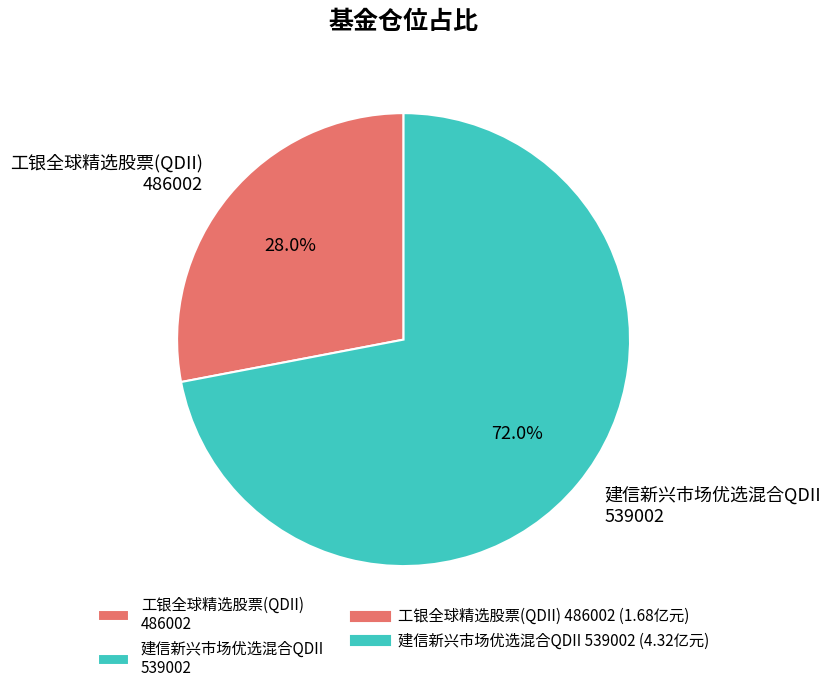

Approximately how many times larger is the value at 建信新兴市场优选混合QDII 539002 compared to 工银全球精选股票(QDII) 486002?

2.6